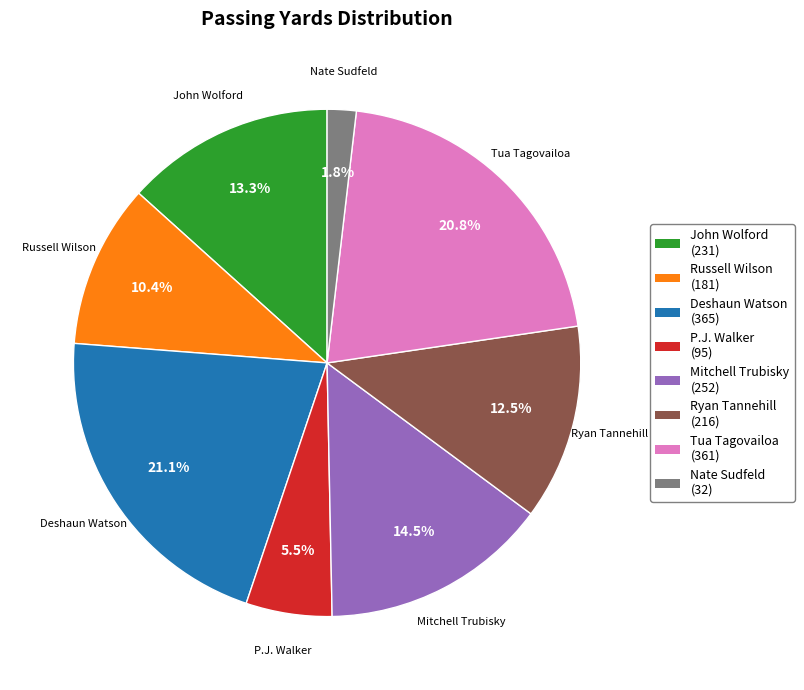

Count the number of slices in the pie.

8